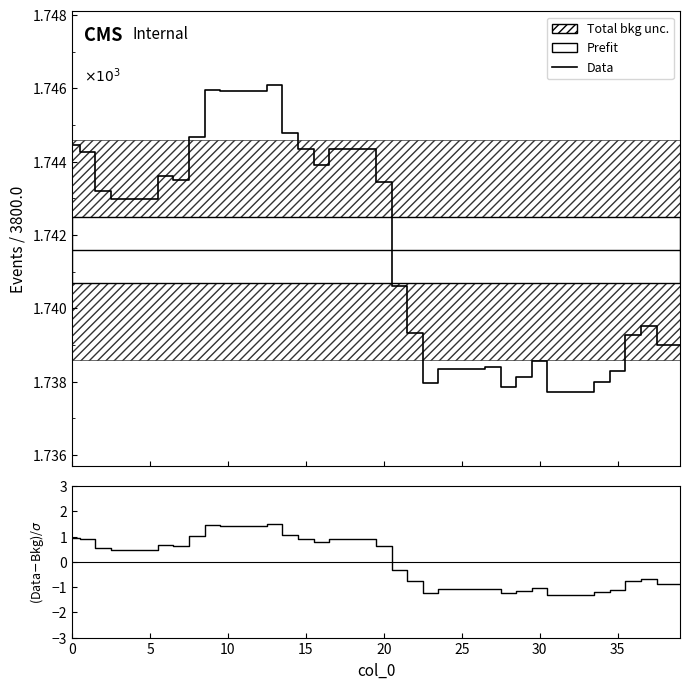

How many values in Predictions are above zero?

21